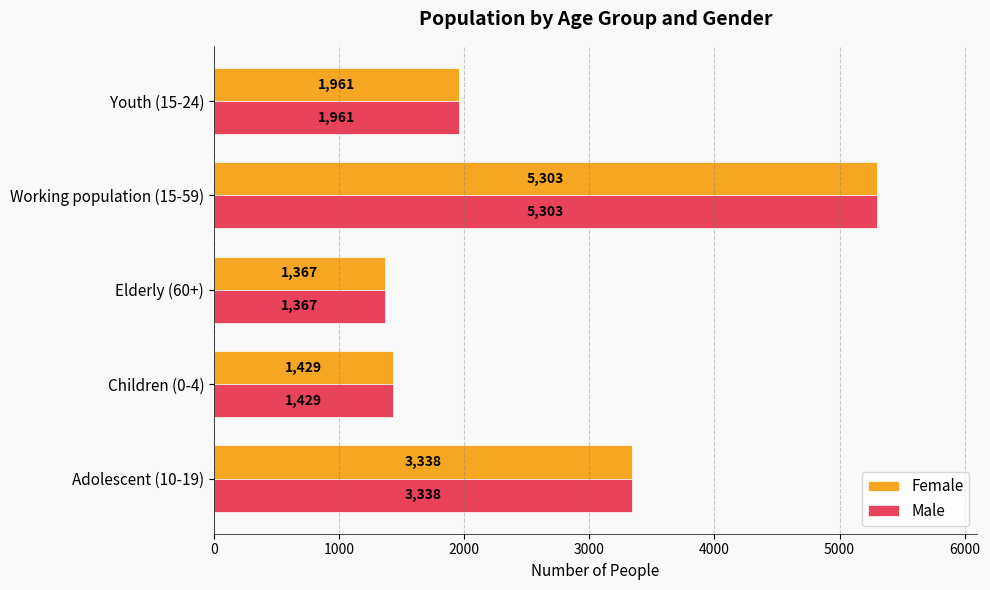

What is the sum of the Male values at Youth (15-24) and Children (0-4)?

3390